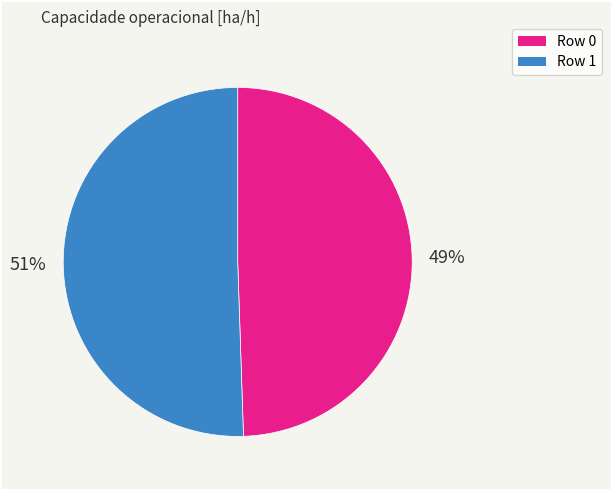

Is the sum of Row 0 and Row 1 greater than half?

Yes